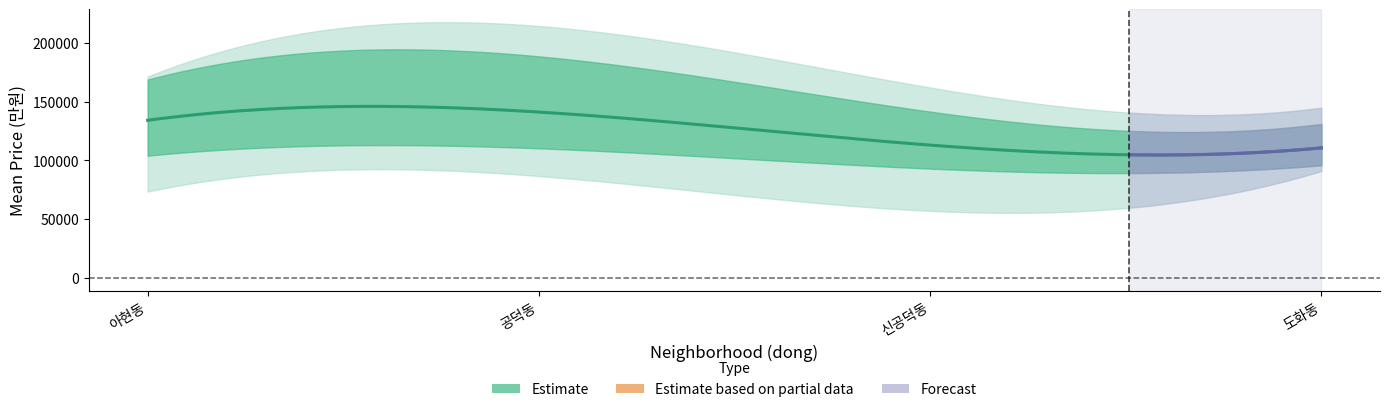

True or false: mean_price has a value of 27318.0 at 4.

False